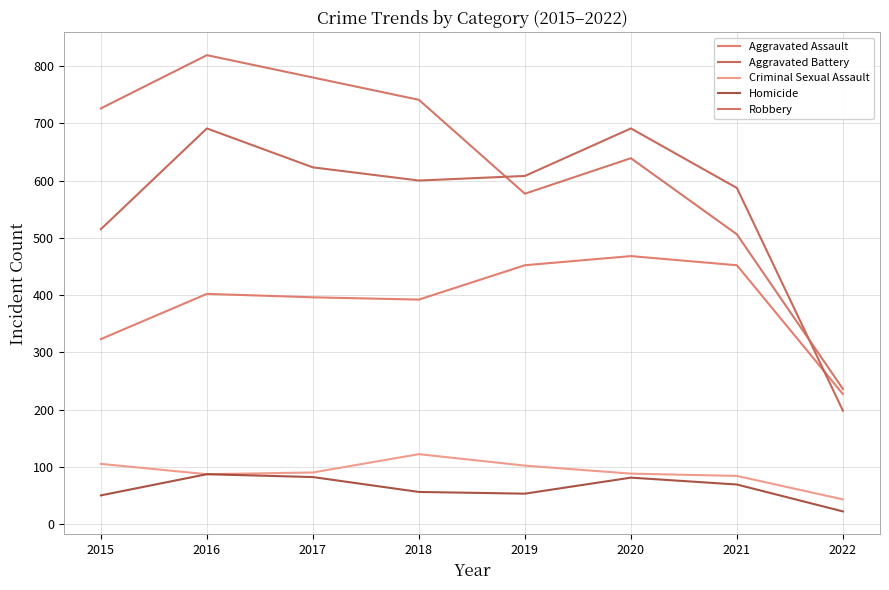

Rank the categories by Criminal Sexual Assault value from highest to lowest.

2018, 2015, 2019, 2017, 2020, 2016, 2021, 2022